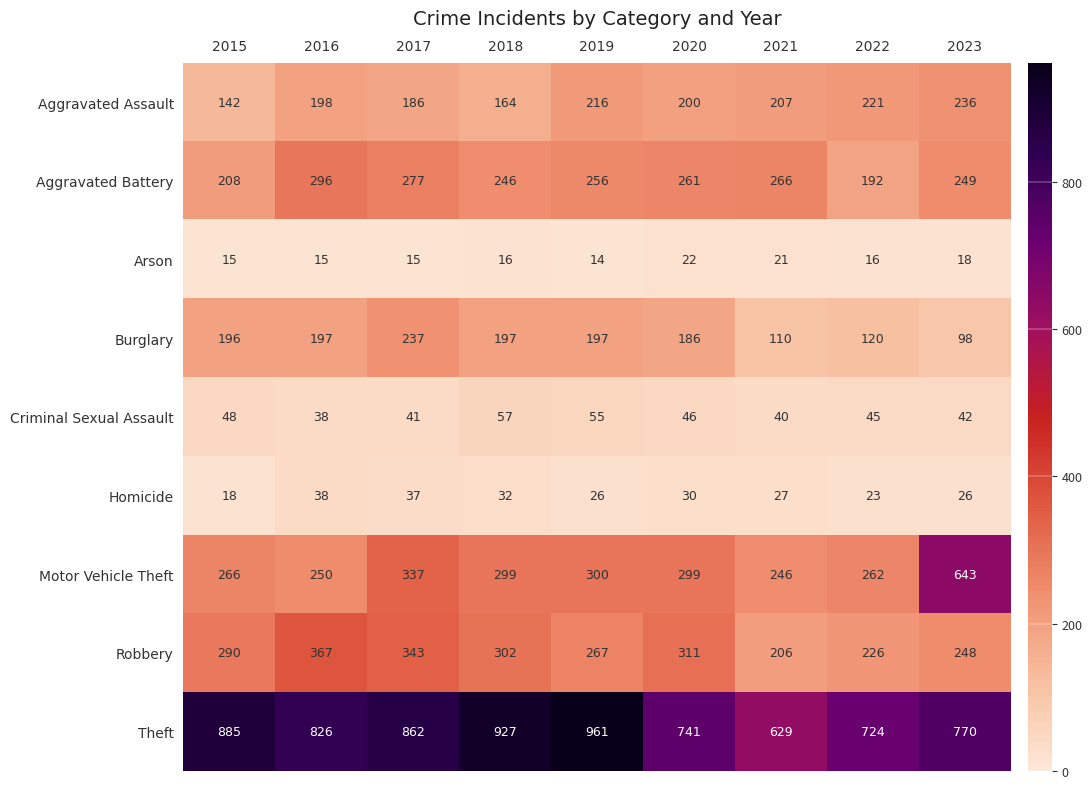

What is the total value across all series at 2023?

2330